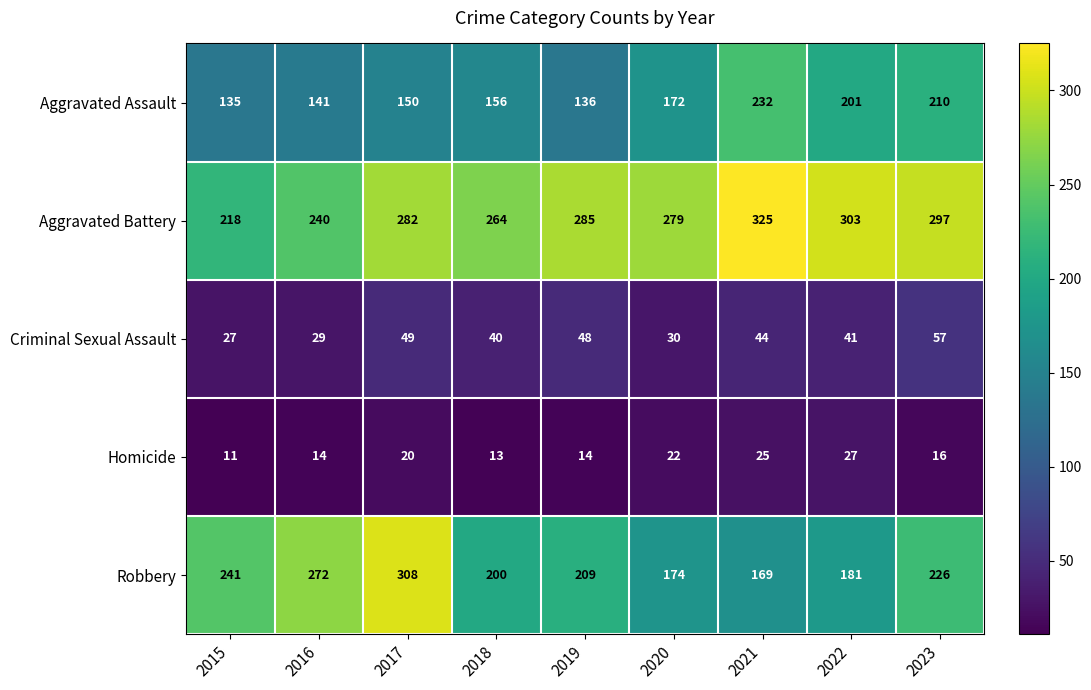

What is the difference between the highest and lowest values at 2021?

300